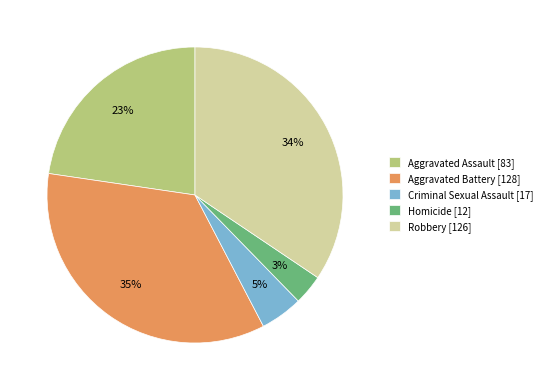

To the nearest percent, what is the difference between the largest and smallest slice percentages?

32%